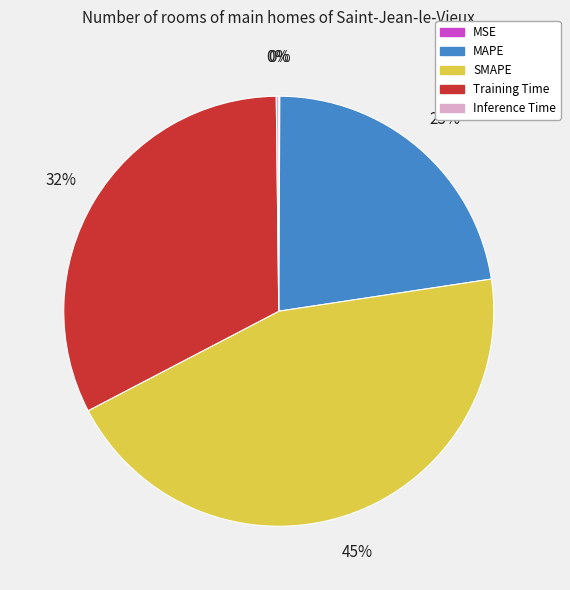

True or false: MAPE accounts for 23% of the total.

True